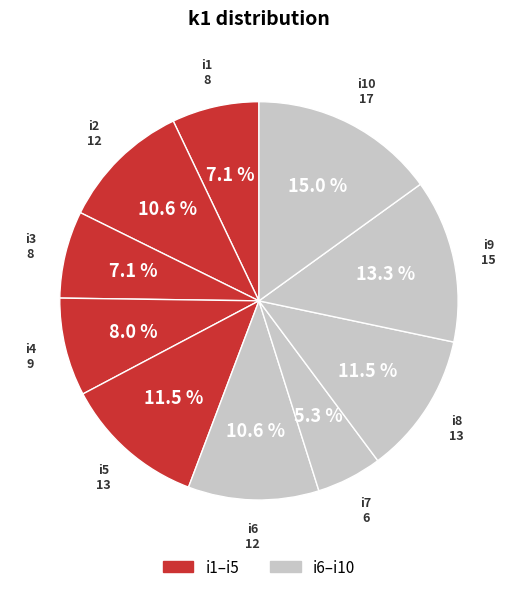

How many segments does this pie chart have?

10